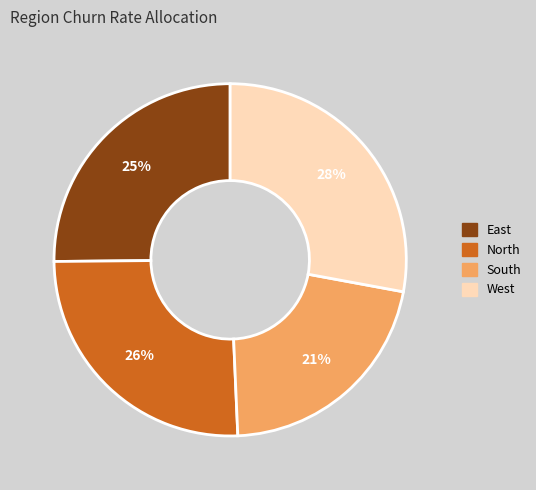

Is there a majority slice in this chart?

No